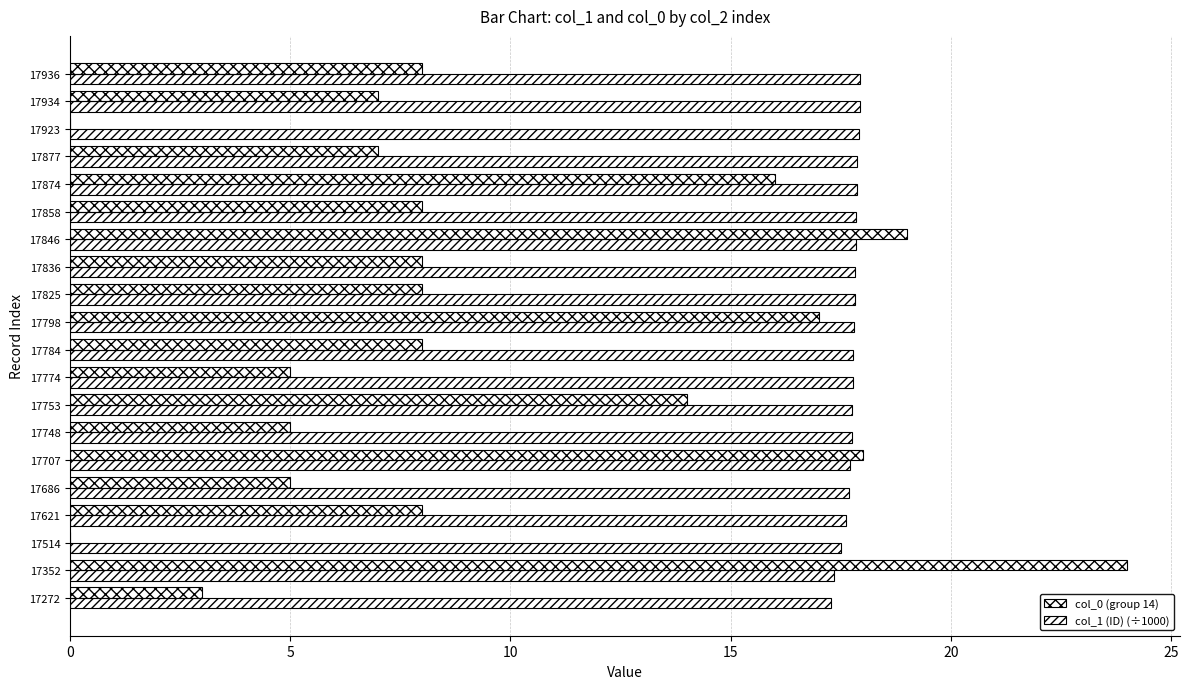

What is the maximum value shown in the chart?

24.0